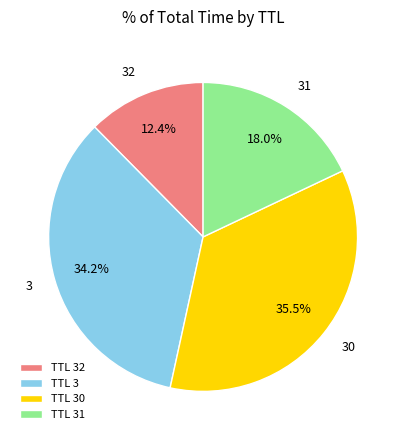

Count the number of slices in the pie.

4